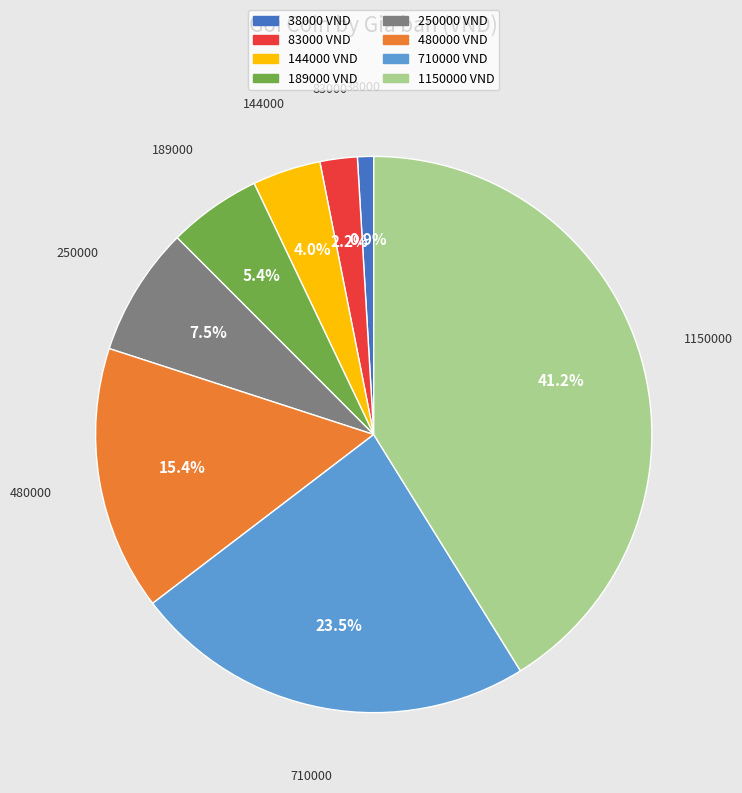

Is there any slice that represents more than half of the pie?

No